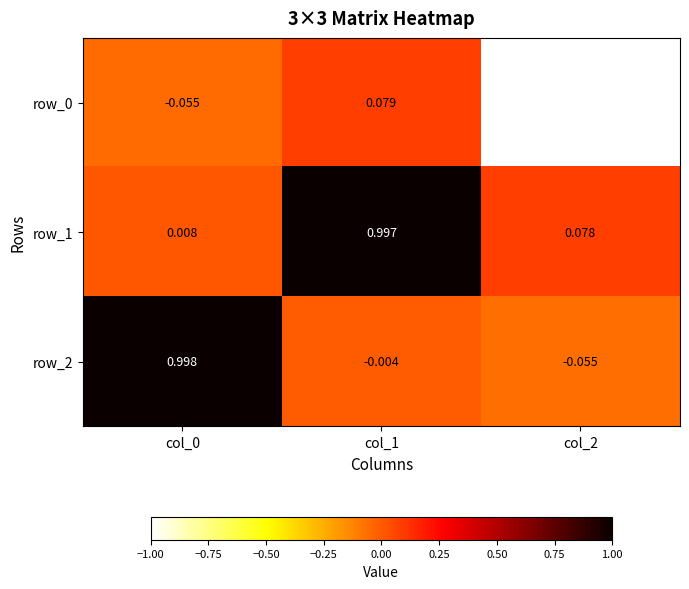

At how many categories does at least one series exceed 0?

3